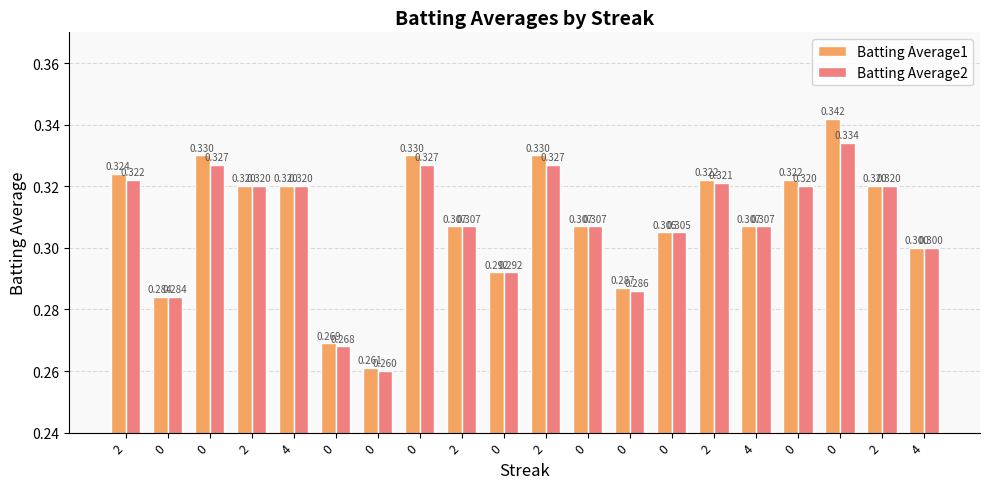

How many bars are there in total?

40